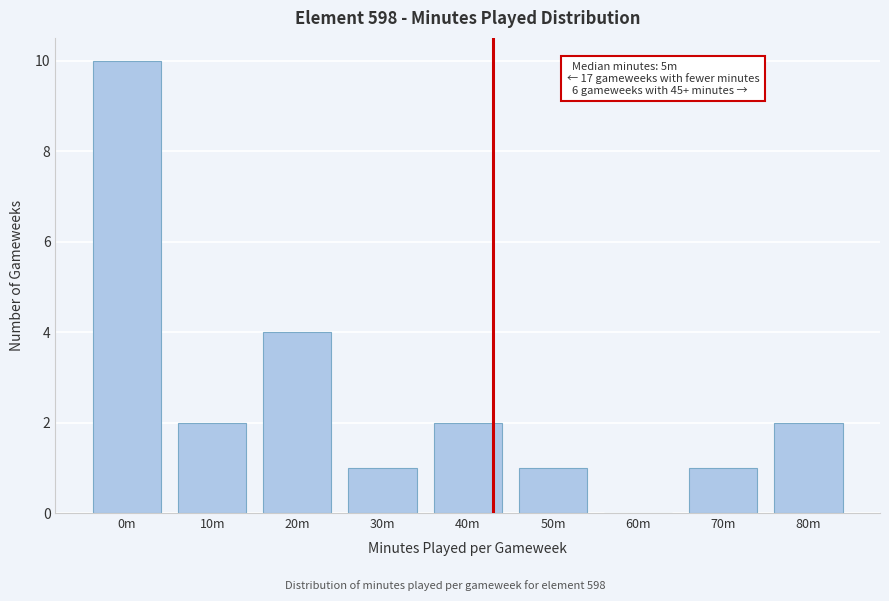

Reading left to right, extract all data points from this chart.

0m=10	10m=2	20m=4	30m=1	40m=2	50m=1	60m=0	70m=1	80m=2